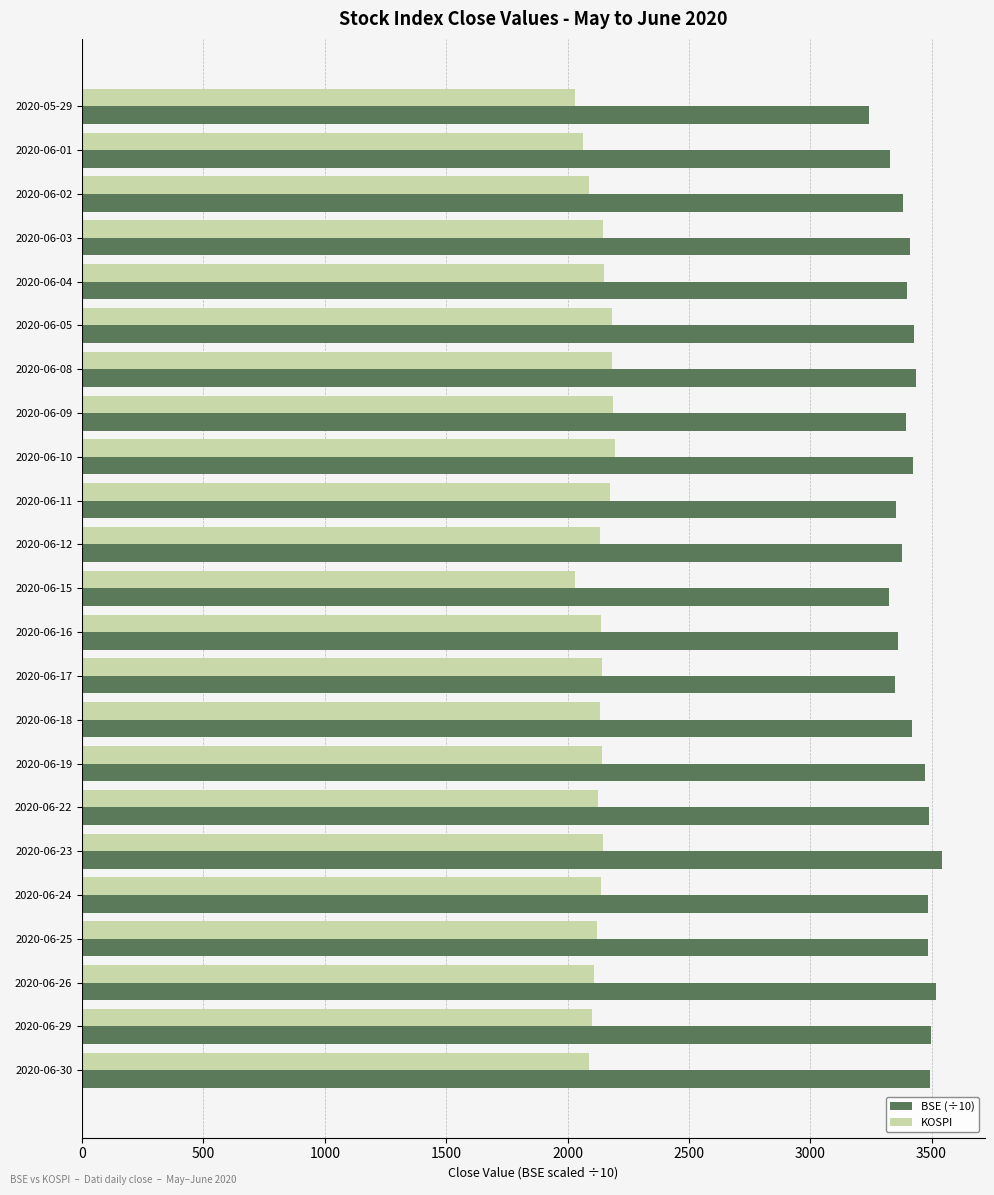

What is the average value of the KOSPI series?

2128.4